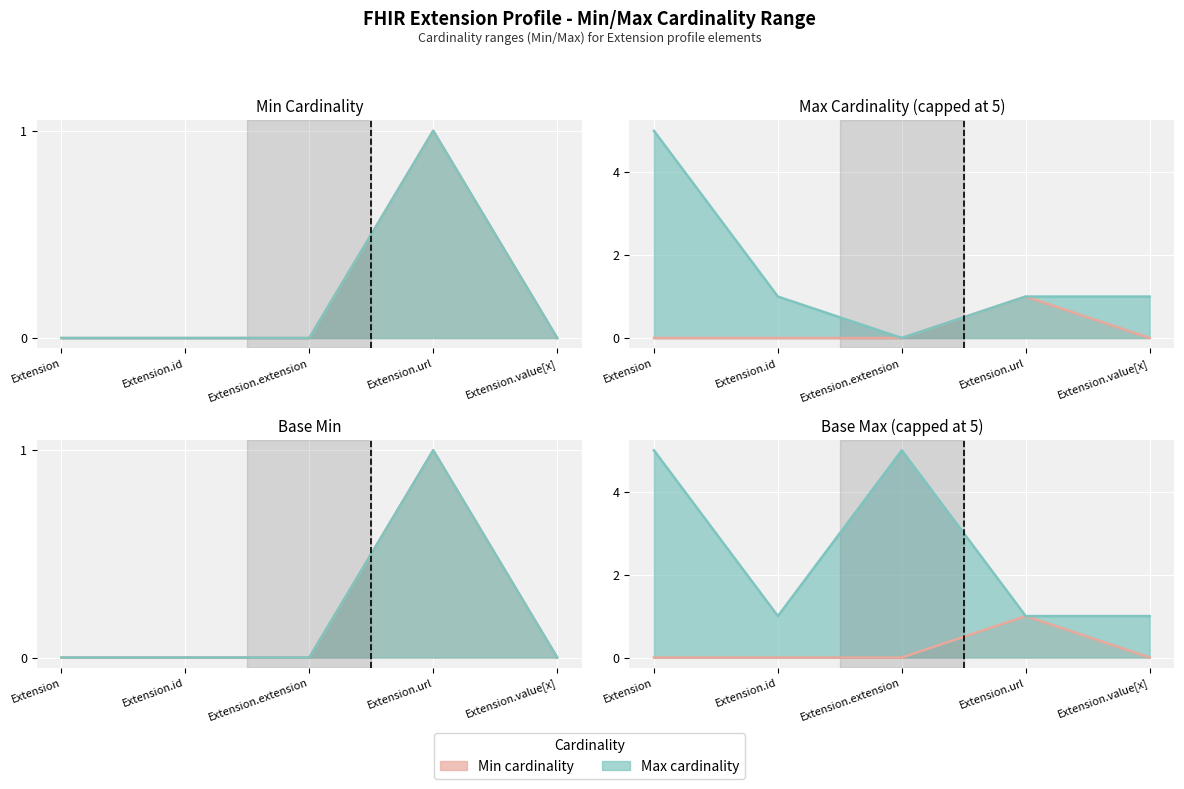

List the labels in order of value, smallest first.

Extension, Extension.id, Extension.extension, Extension.value[x], Extension.url